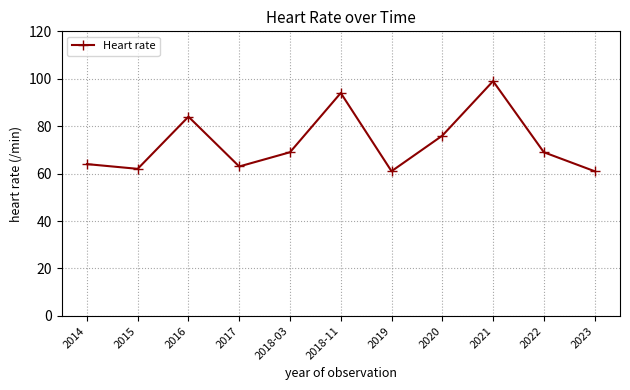

The chart shows a value of 84 at 2016. True or false?

True